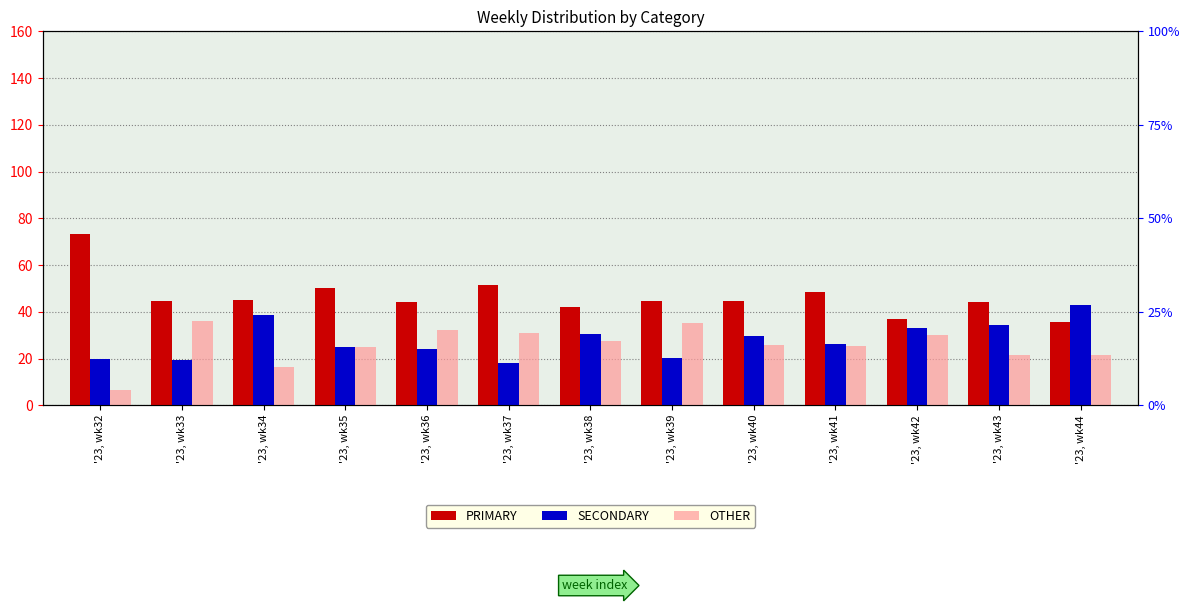

Which has a higher value, '23, wk32 or '23, wk35?

'23, wk32